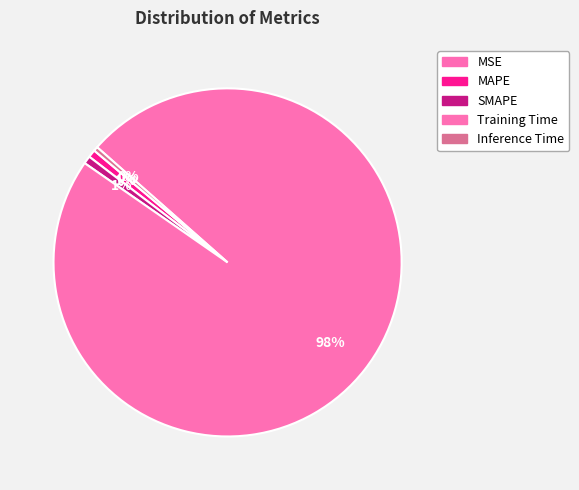

Rank the categories by value from highest to lowest.

Training Time, SMAPE, MAPE, Inference Time, MSE